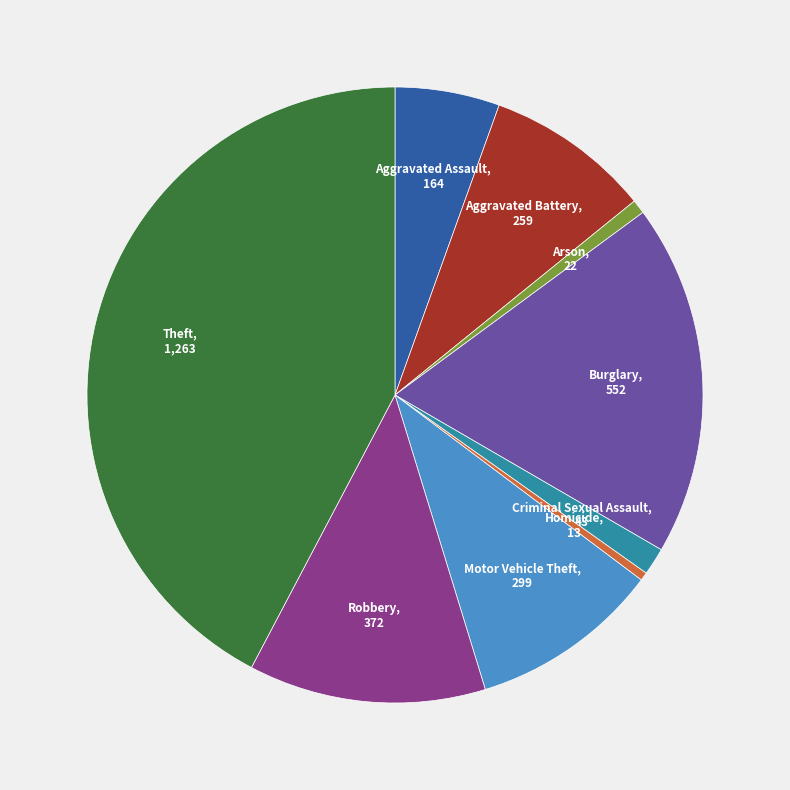

Is there any slice that represents more than half of the pie?

No